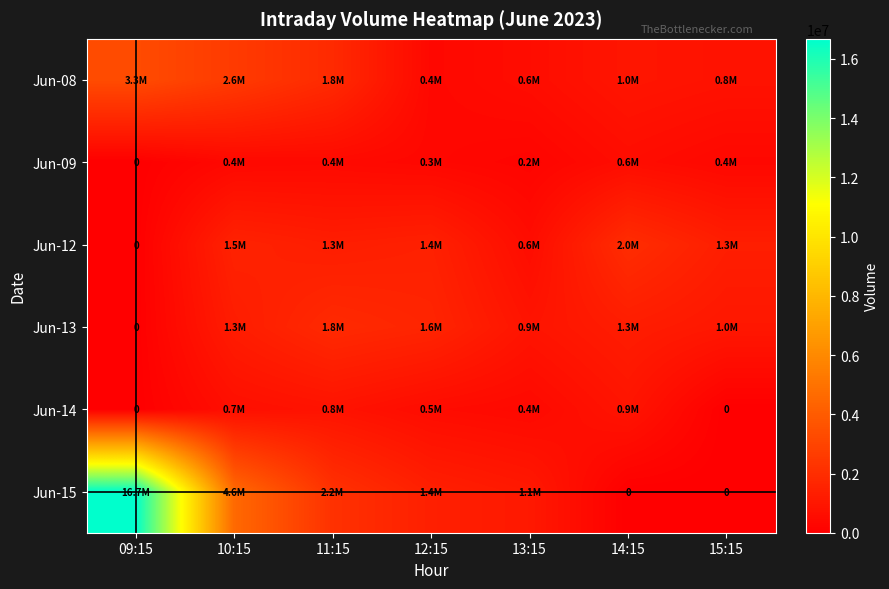

What is the sum of all Jun-12 values?

8122108